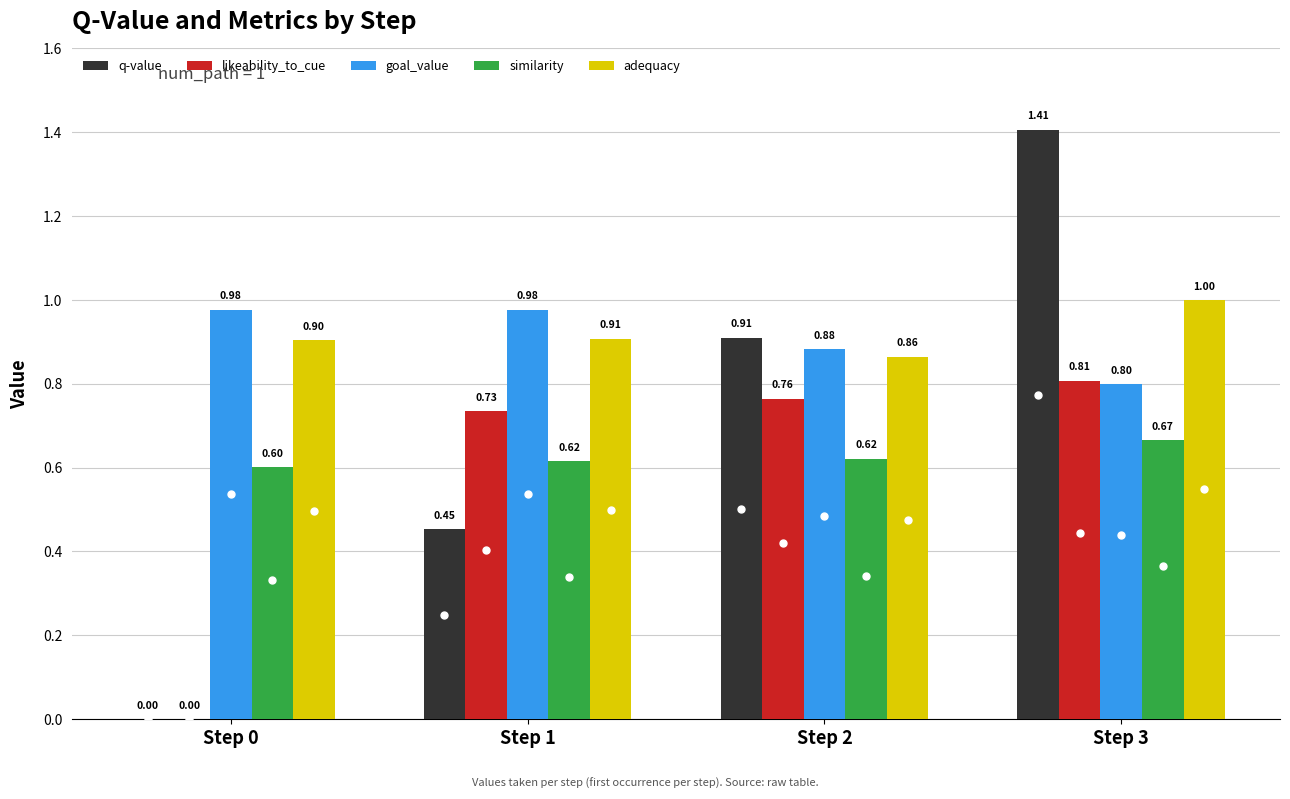

At which category is the sum across all series the highest?

Step 3